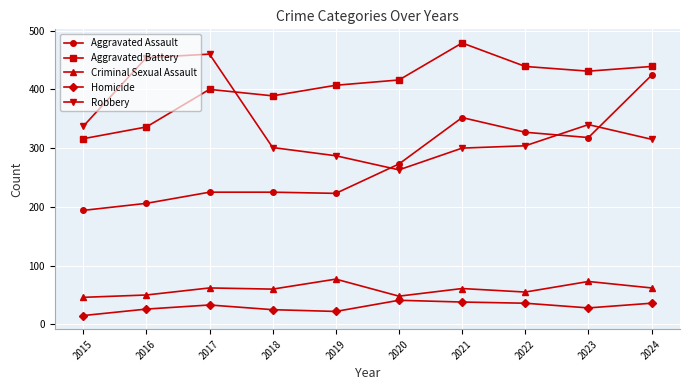

At 2020, list the series in order from largest to smallest.

Aggravated Battery, Aggravated Assault, Robbery, Criminal Sexual Assault, Homicide